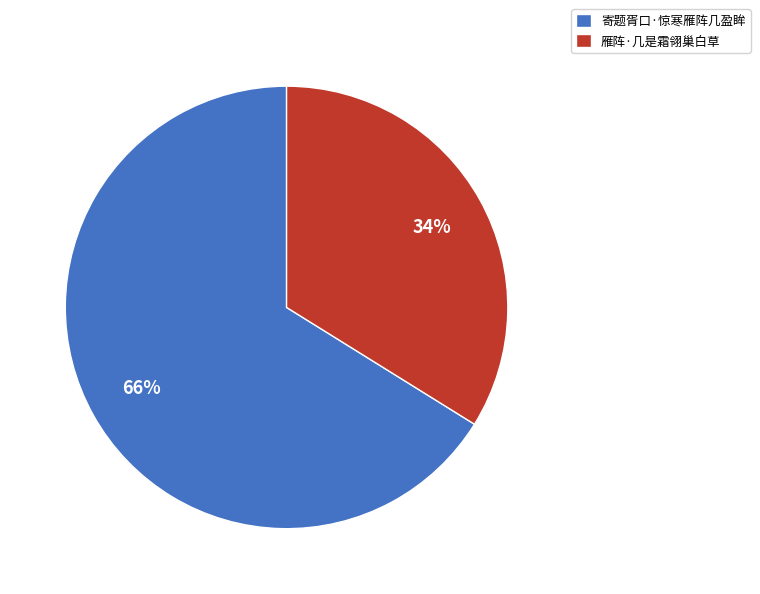

What is the largest slice in the pie chart?

寄题胥口·惊寒雁阵几盈眸